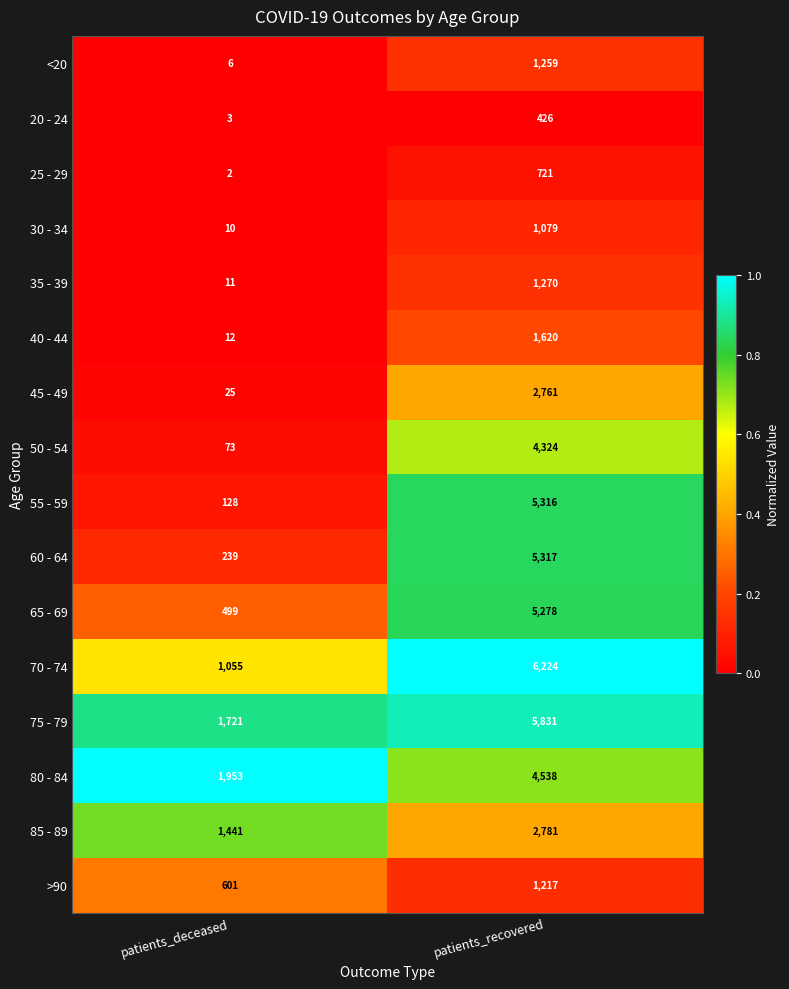

Where is 30 - 34 nearest to the value 544?

patients_deceased